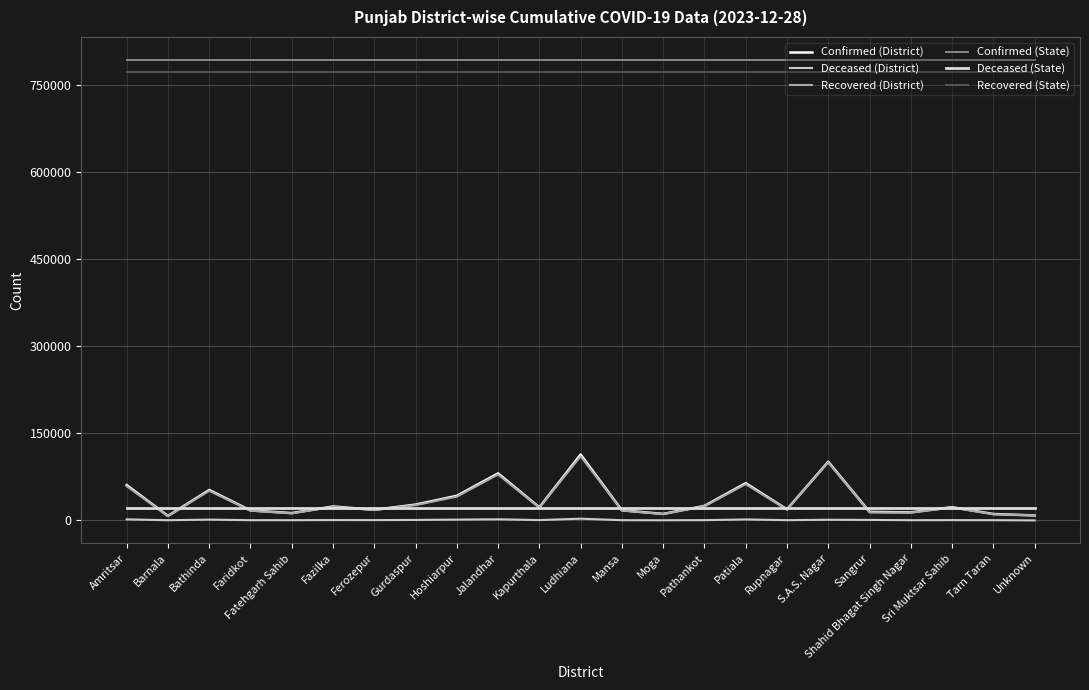

What is the approximate value of Confirmed (District) at Moga, to the nearest 50?

11250